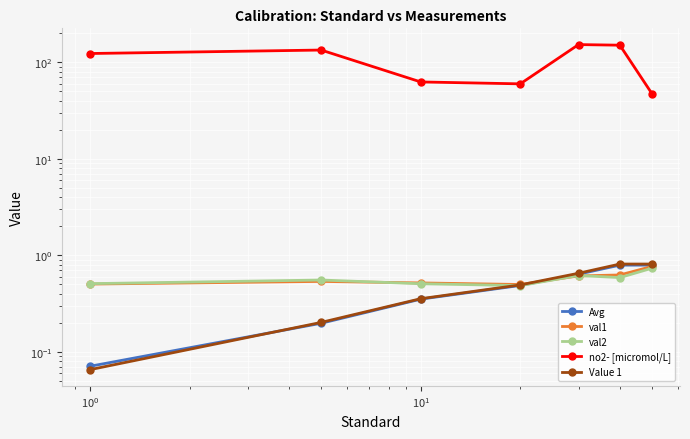

True or false: no2- [micromol/L] and val2 intersect in this chart.

False